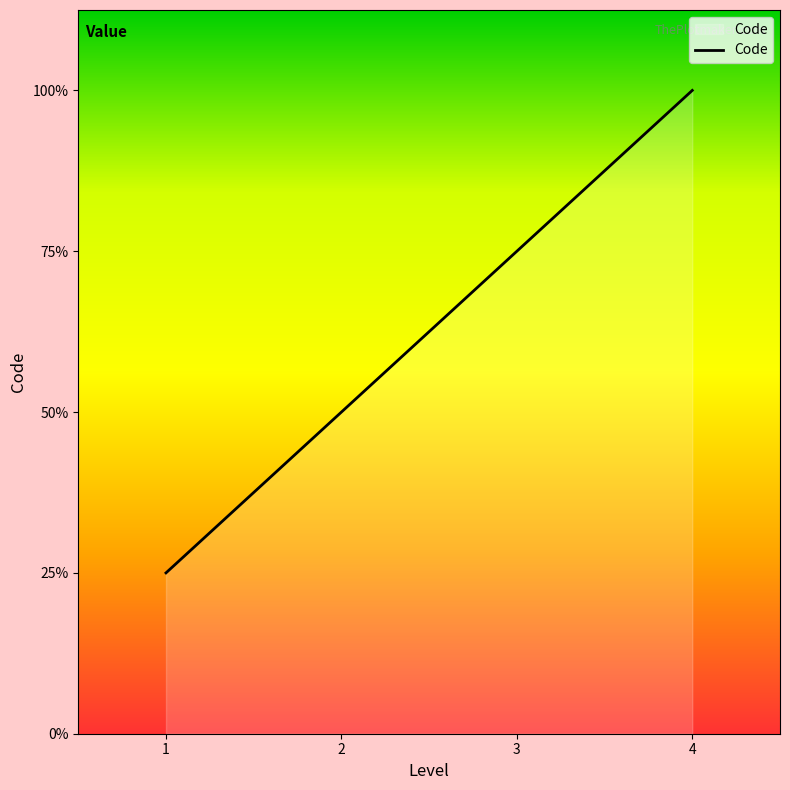

List the labels in order of value, largest first.

4, 3, 2, 1